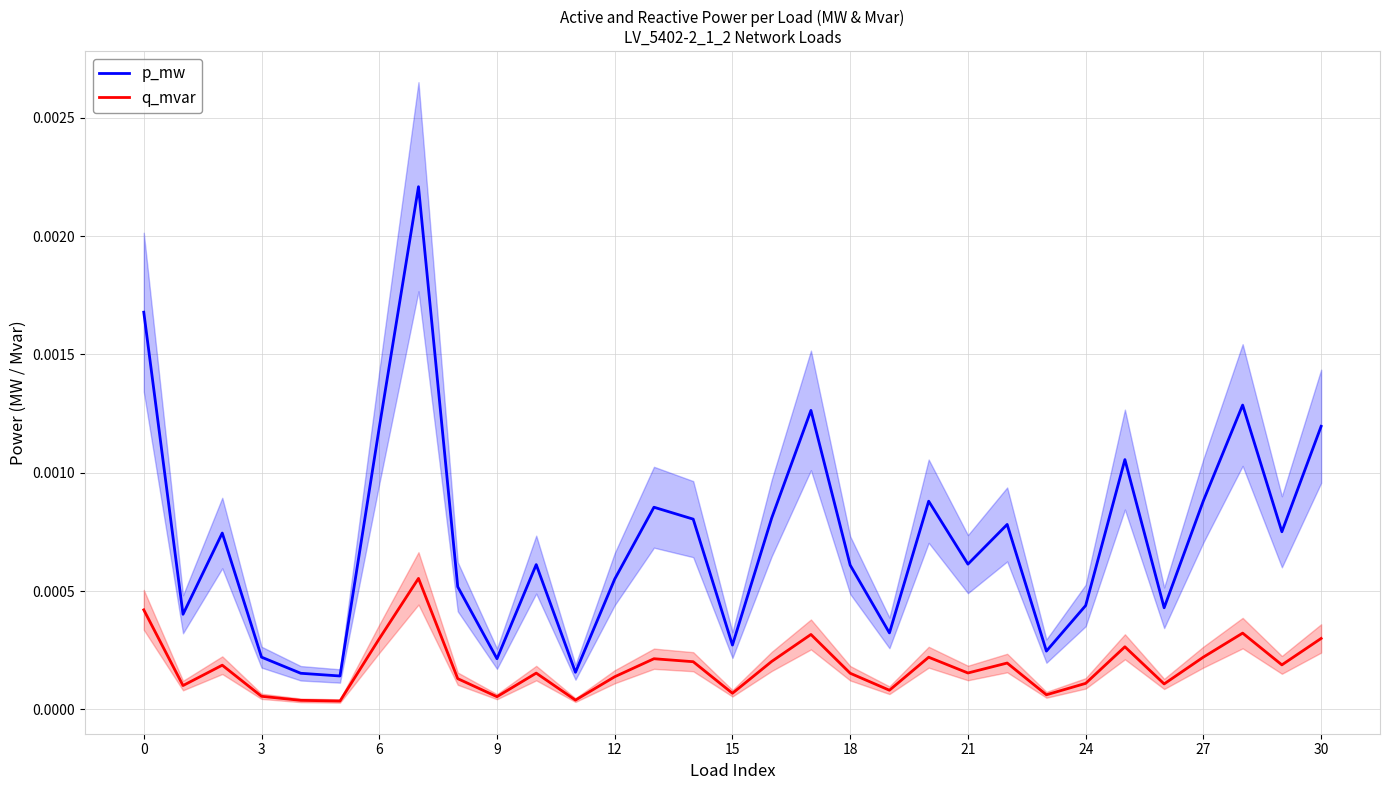

True or false: q_mvar and p_mw cross at least once.

False